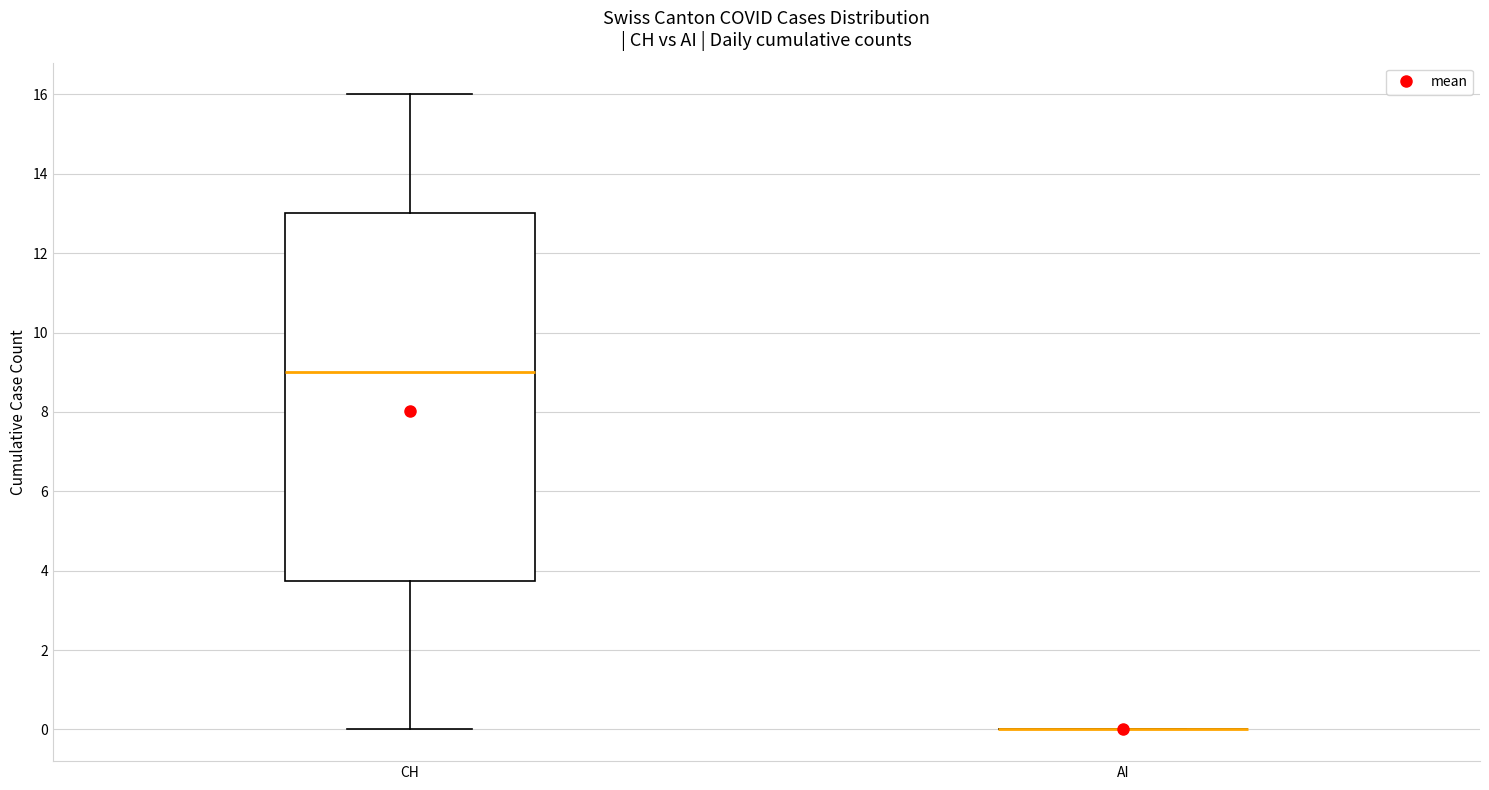

Reading left to right, transcribe this box plot: for each box, give where its median line is, the range the box spans, and where its two whiskers end, as read against the y-axis. The values are not printed on the chart, so give them approximately, as read against the axis.

CH: median 9.0, box 3.8 to 13.0, whiskers 0.0 to 16.0
AI: box collapsed to a line at 0.0, whiskers 0.0 to 0.0